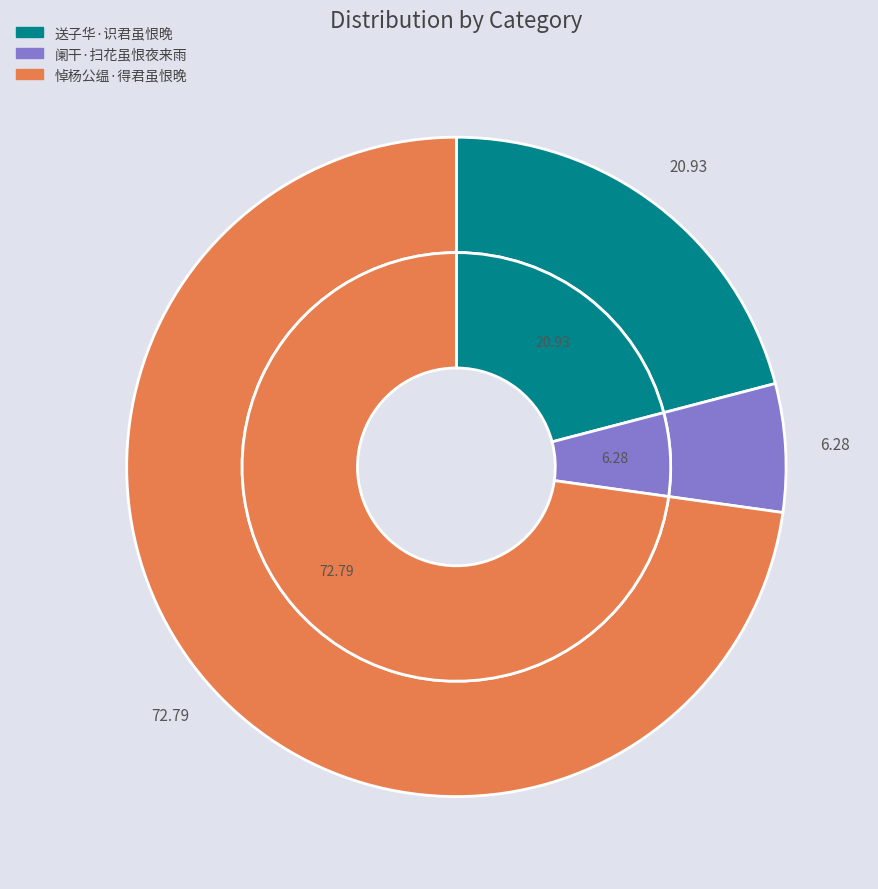

To the nearest percent, what portion does 阑干·扫花虽恨夜来雨 represent?

6%